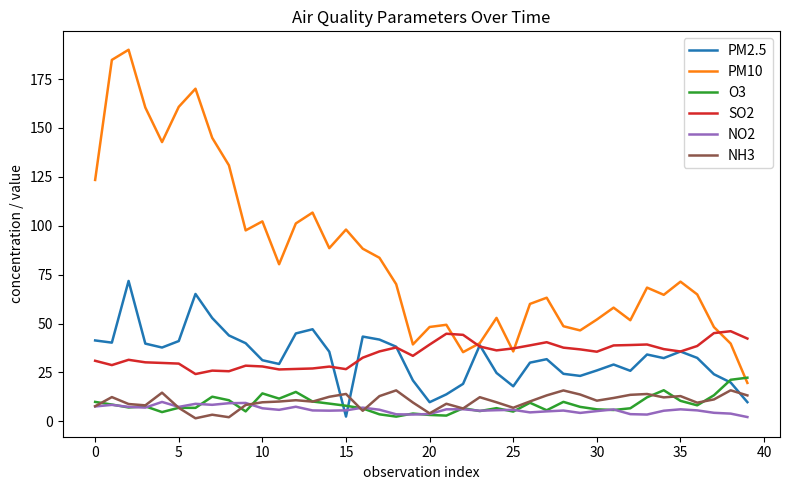

True or false: SO2 and PM2.5 cross at least once.

True